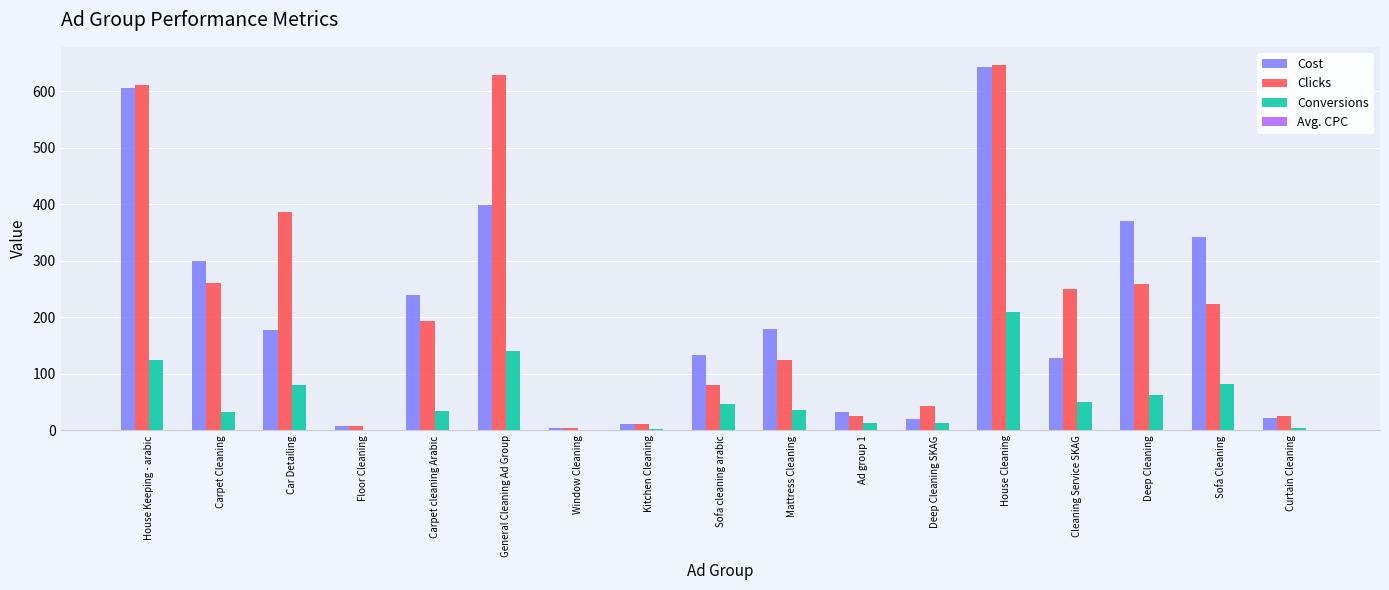

Is it true that Conversions equals 45.1 at Car Detailing?

False